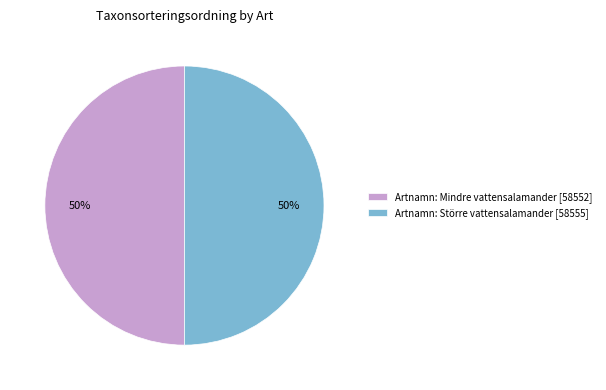

To the nearest percent, what percentage of the pie is Artnamn: Mindre vattensalamander [58552]?

50%